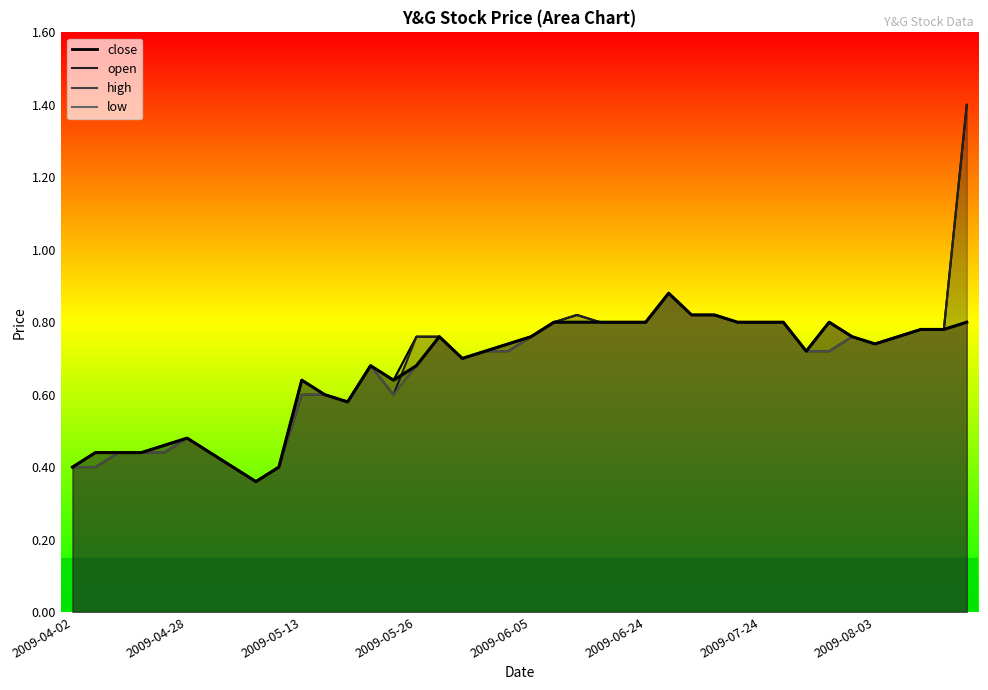

True or false: open and high cross at least once.

False